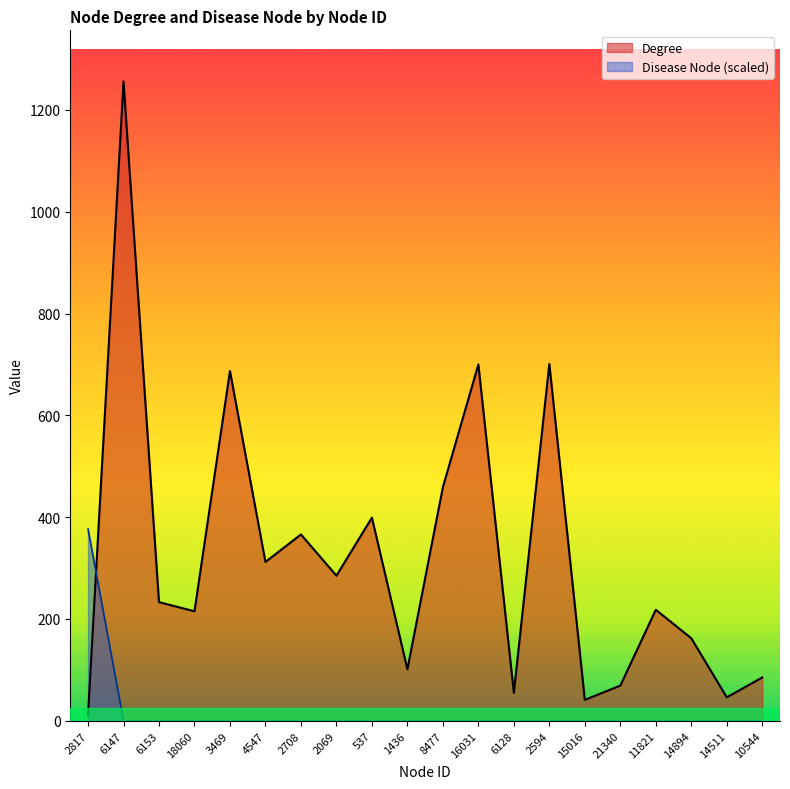

Where do Degree and Disease Node first cross each other?

2817 and 6147